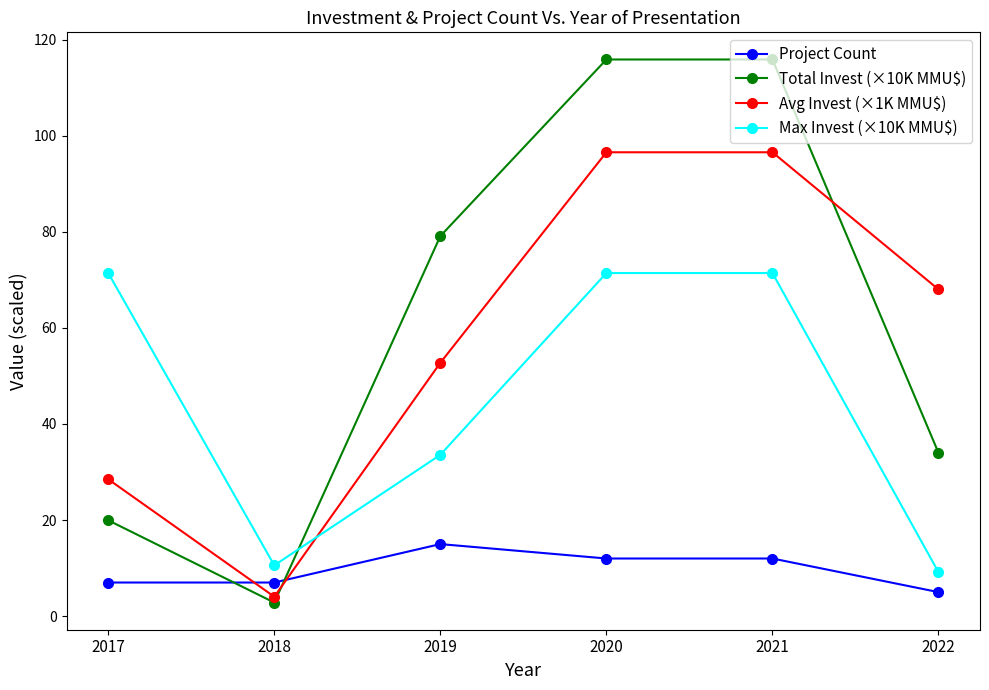

Which series has the largest total across all categories?

Total Invest (×10K MMU$)